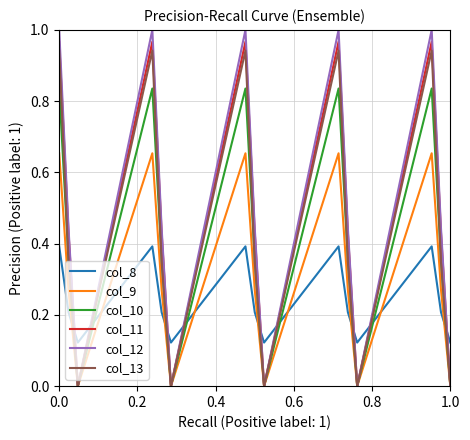

After their last crossing, which series has the higher values: col_11 or col_8?

col_8